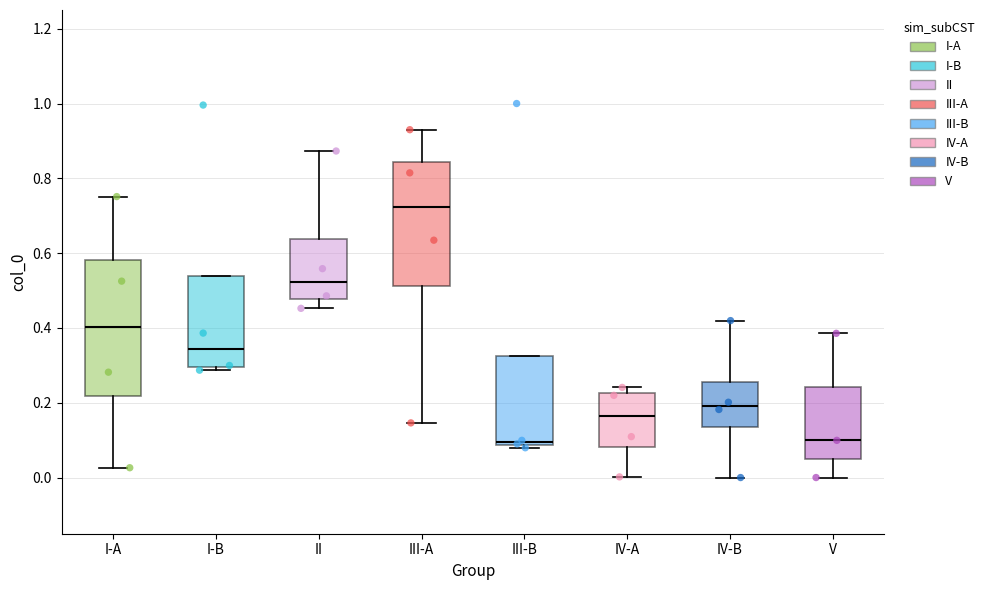

Where is the lower edge of the box for I-B on the y-axis? The values are not printed on the chart, so give them approximately, as read against the axis.

0.30